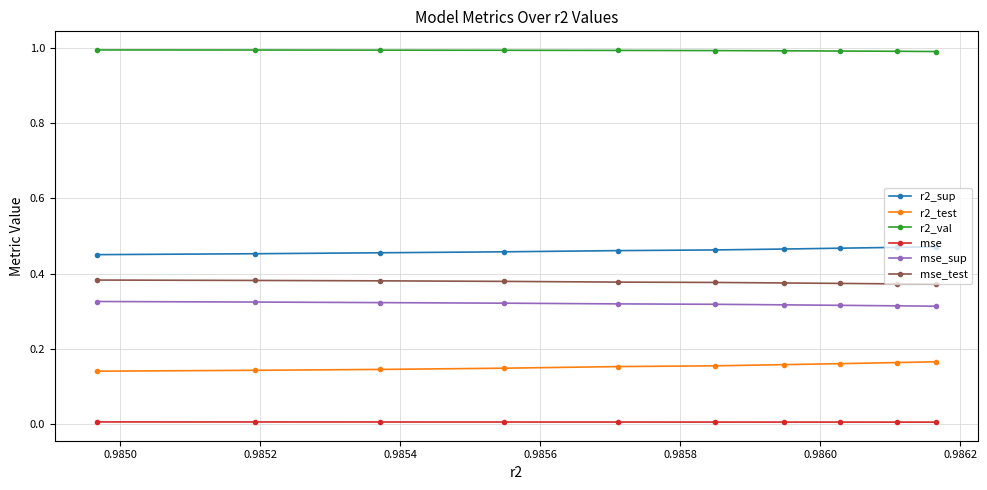

Which series has the largest total across all categories?

r2_val